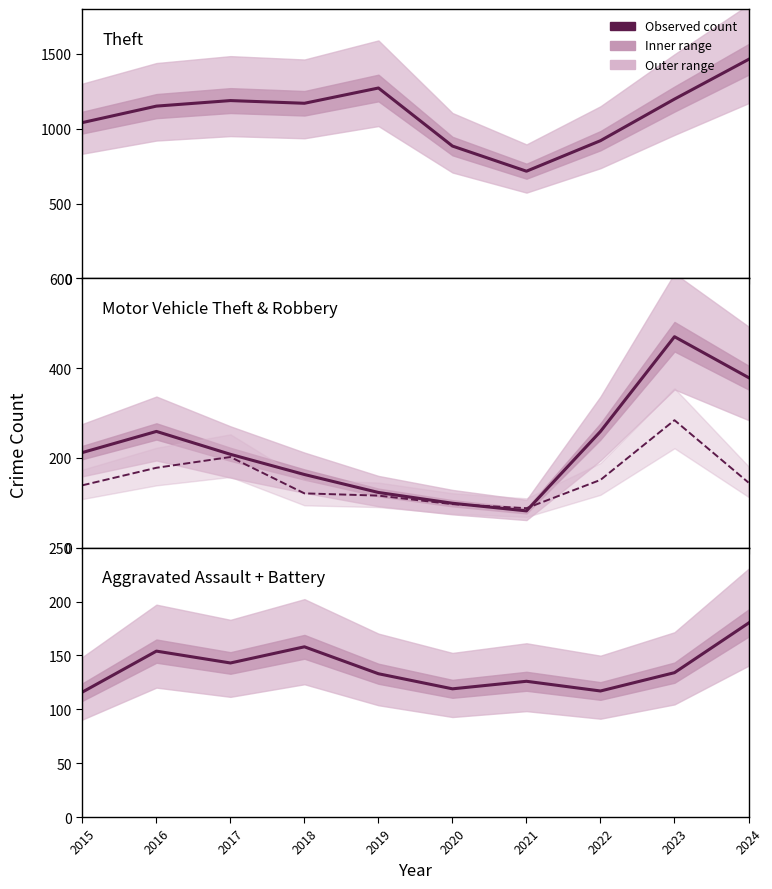

The Theft series shows 500 at 2022. True or false?

False